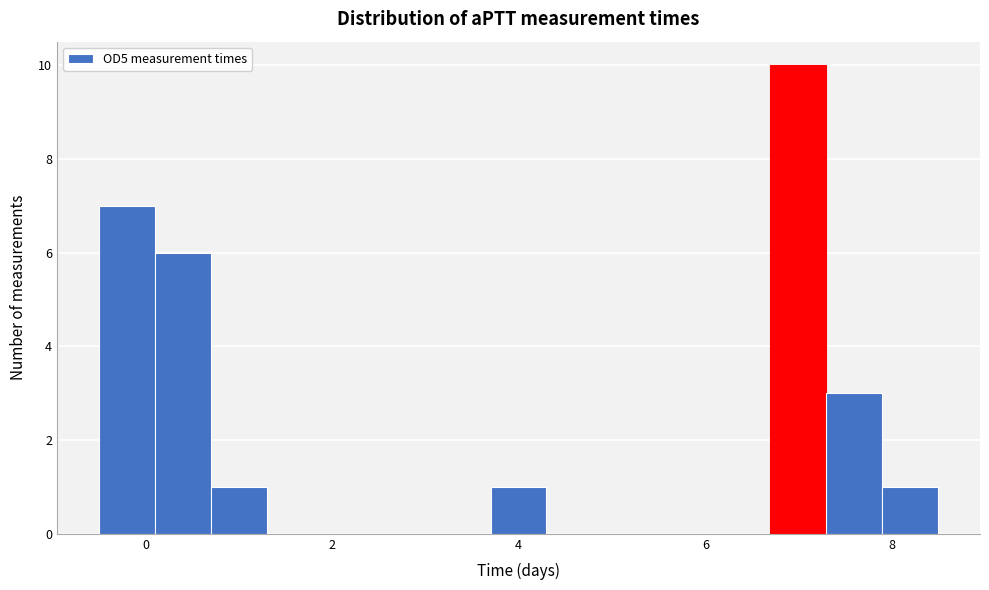

Around what value on the x-axis is the tallest bar? Give the approximate position of its centre, as read against the axis.

7.0